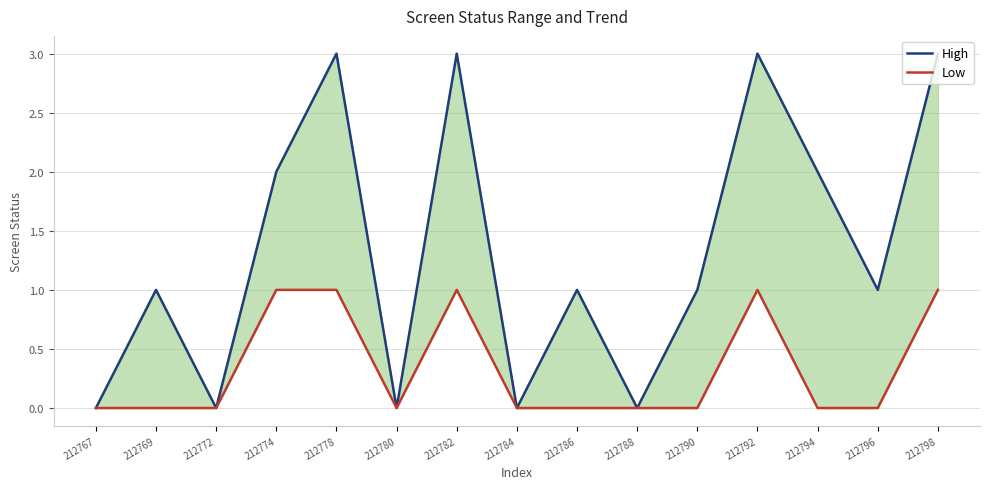

What is the difference between the Low values at 212794 and 212782?

1